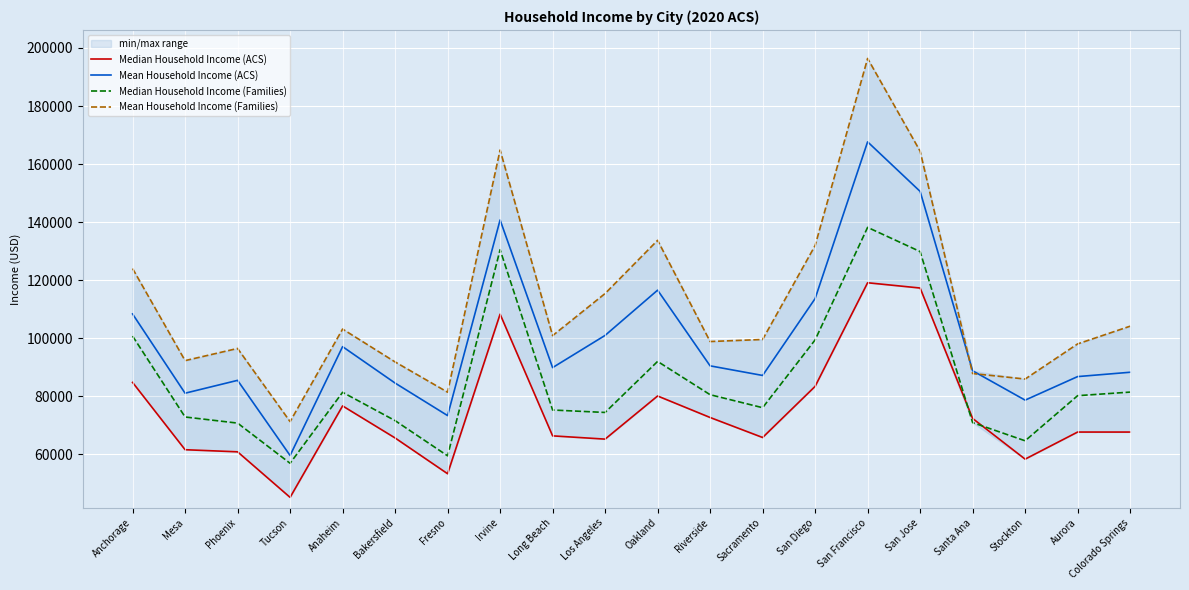

At which category does the chart reach its minimum across all series?

Tucson